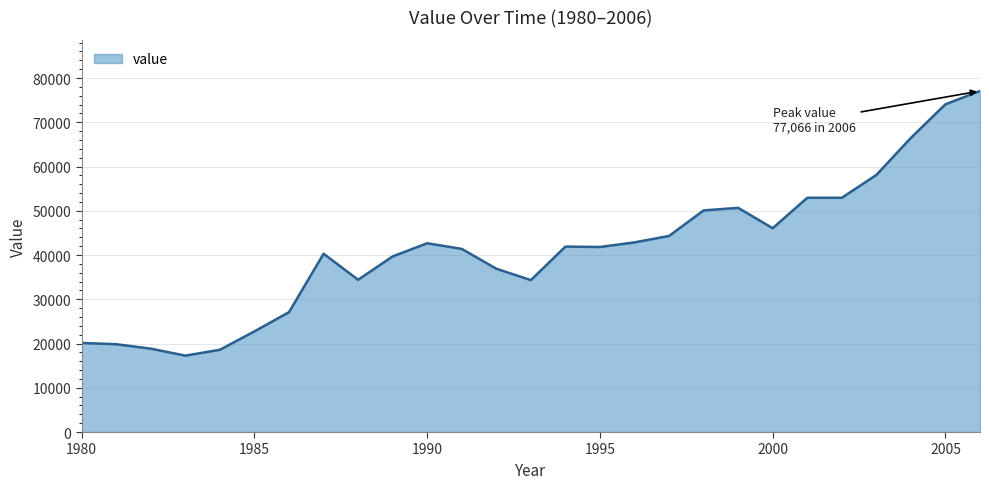

What is the difference between the maximum and minimum values?

59799